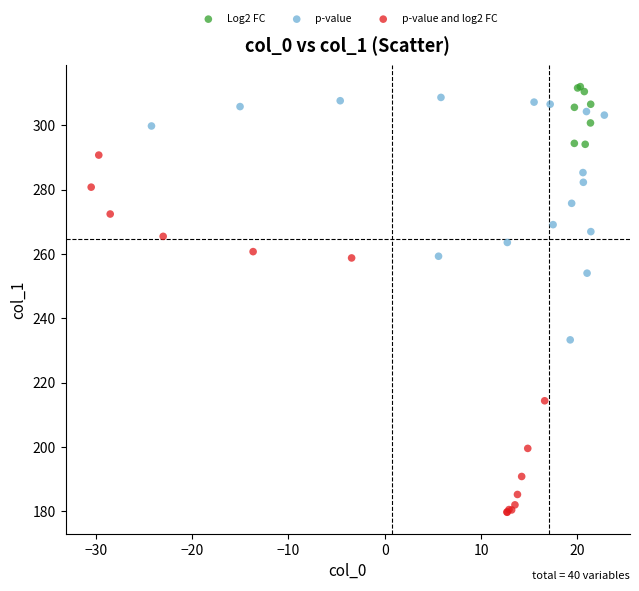

Which series reaches the maximum Y coordinate?

Log2 FC